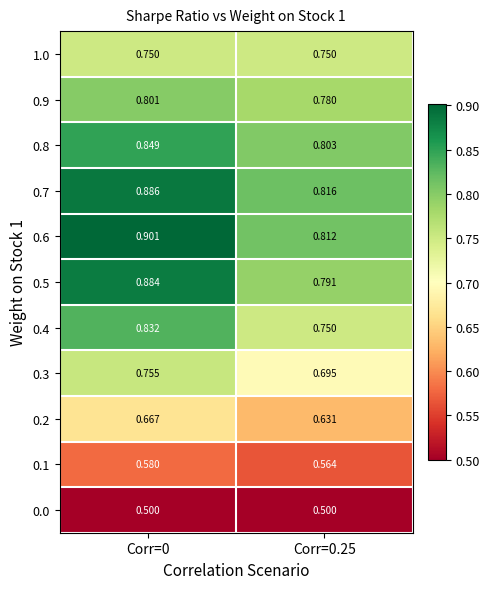

Between Corr=0 and Corr=0.25, which series saw the biggest shift?

0.5